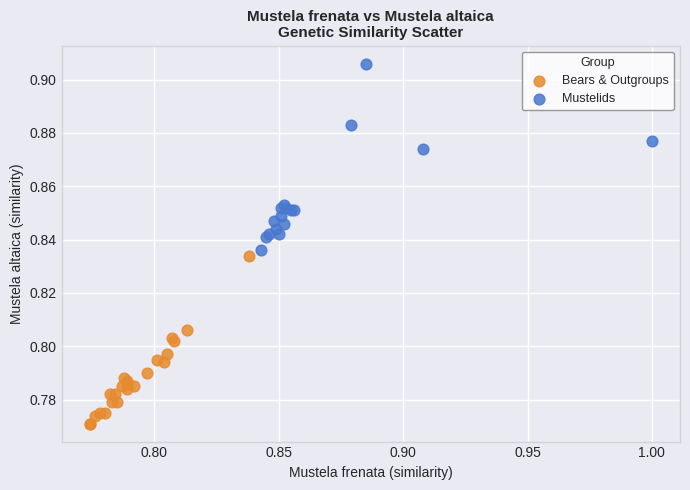

Which series reaches the maximum Y coordinate?

Mustelids